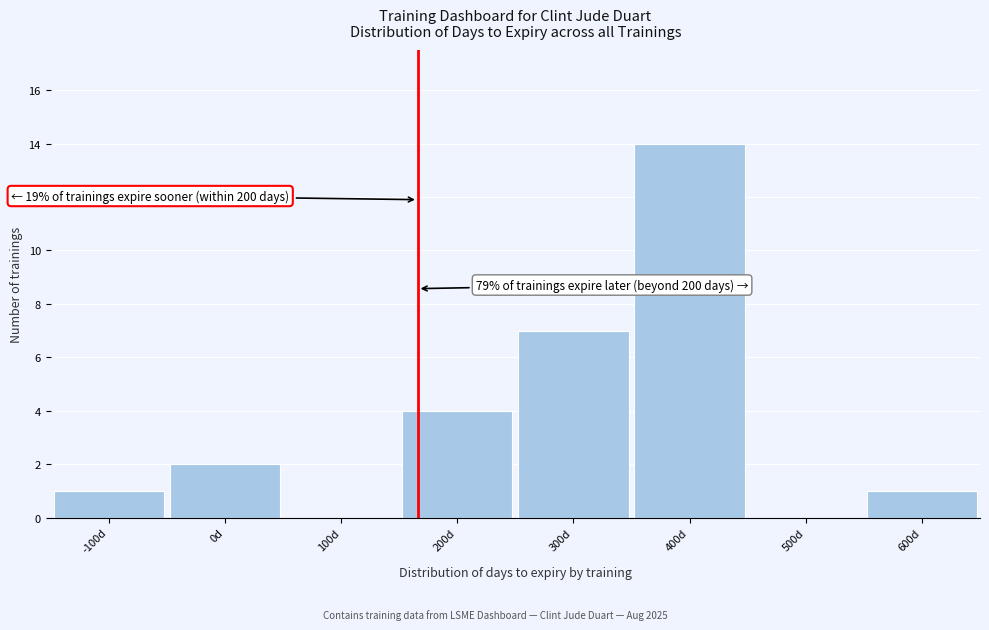

Reading left to right, what are all the values shown in this chart?

-100d=1	0d=2	100d=0	200d=4	300d=7	400d=14	500d=0	600d=1